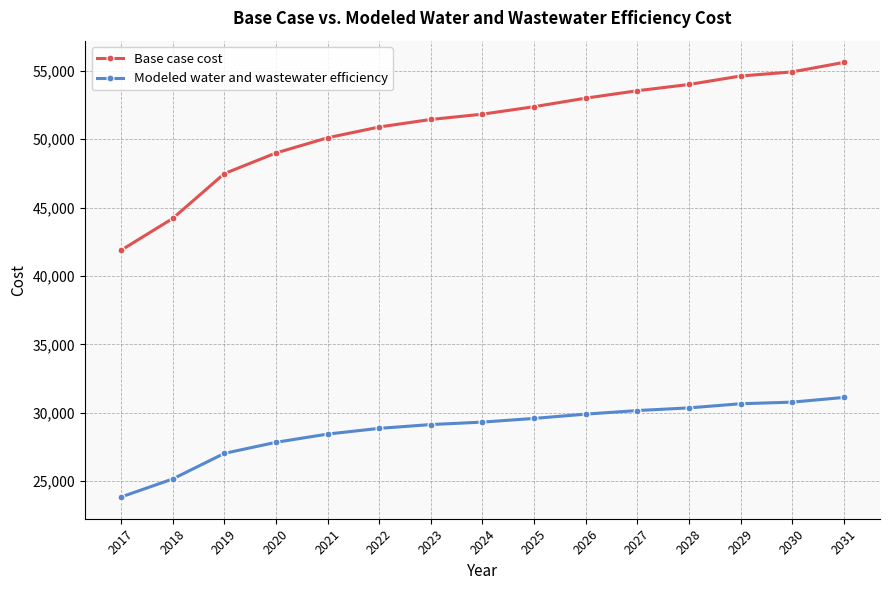

What are all the series names shown in the legend?

Base case cost, Modeled water and wastewater efficiency